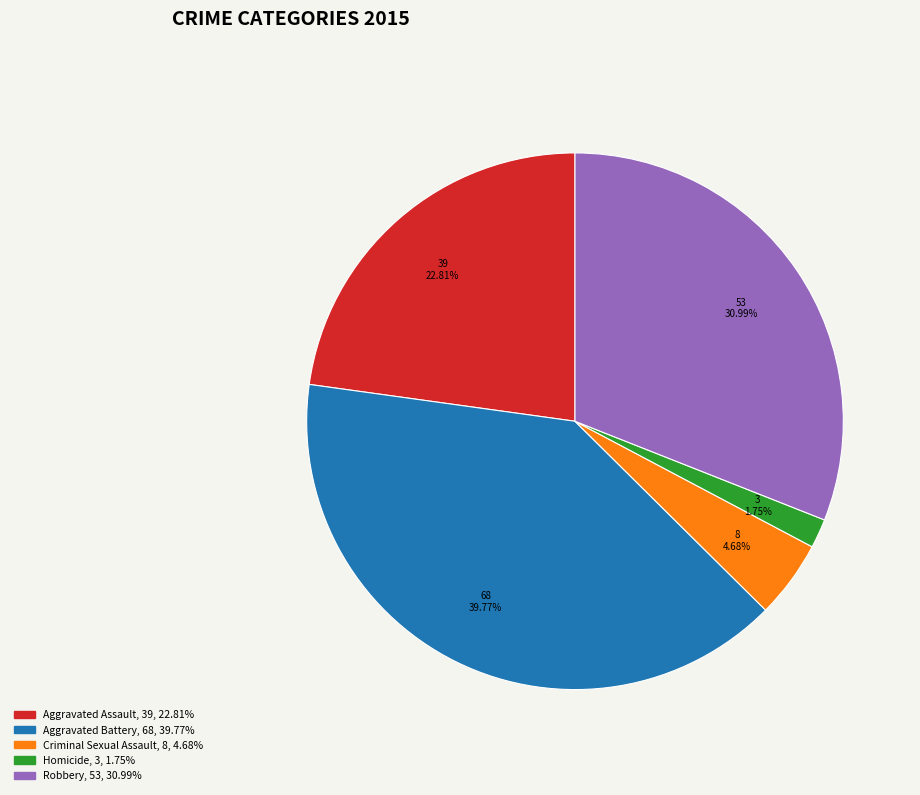

Is there a majority slice in this chart?

No